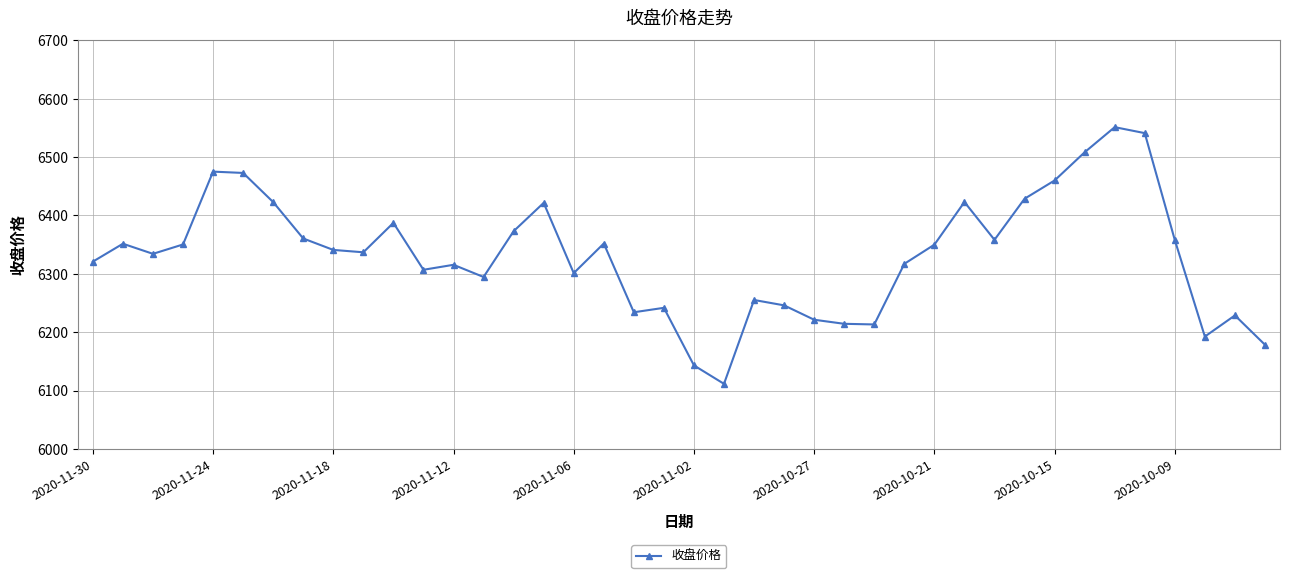

What is the value of the 28th point from the left?

6317.1